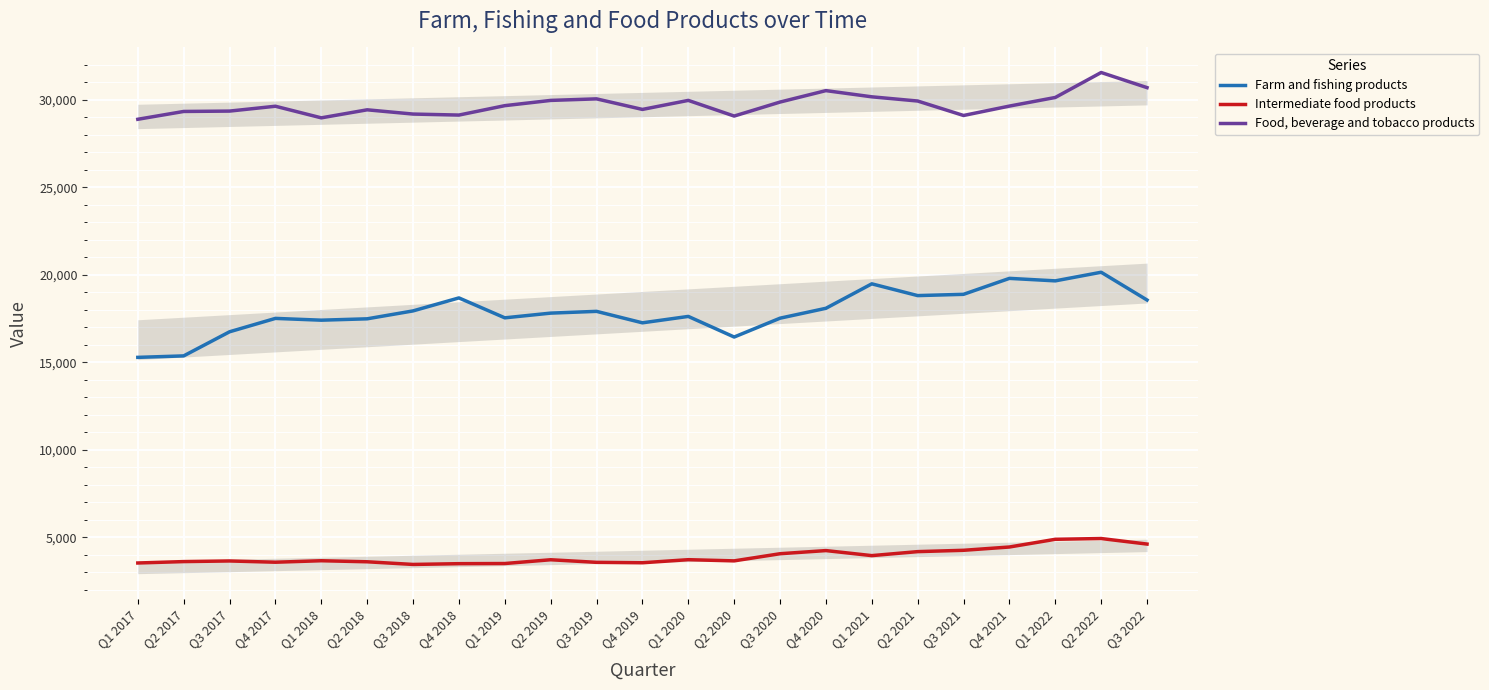

Reading left to right, list all the values displayed in this chart.

Farm and fishing products: 15288	15372	16749	17514	17412	17490	17942	18684	17546	17815	17916	17261	17627	16450	17526	18091	19488	18816	18889	19800	19658	20150	18564
Intermediate food products: 3543	3623	3659	3587	3672	3612	3460	3504	3512	3728	3580	3556	3732	3664	4072	4252	3964	4192	4268	4456	4896	4940	4624
Food, beverage and tobacco products: 28887	29334	29355	29632	28969	29428	29185	29128	29665	29965	30053	29450	29966	29071	29871	30524	30170	29930	29104	29641	30133	31559	30695